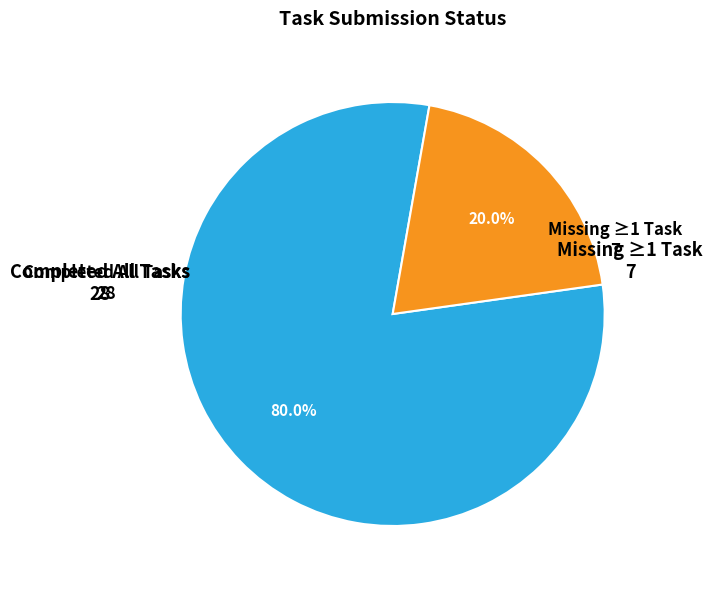

Does any single category account for the majority?

Yes